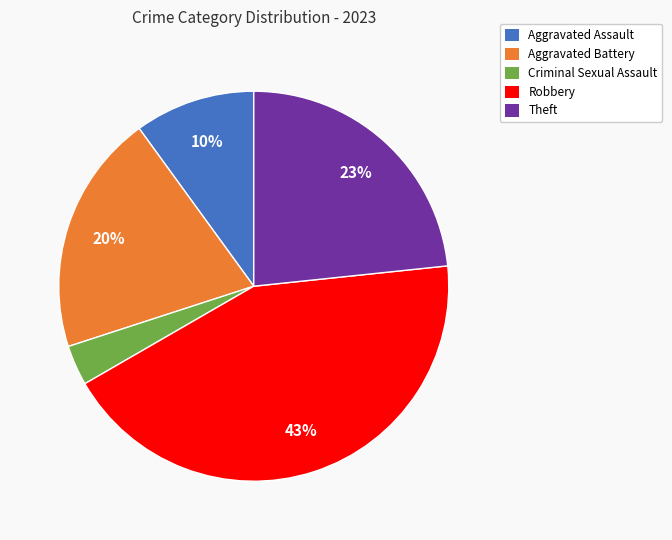

To the nearest percent, what is the difference between the largest and smallest slice percentages?

40%